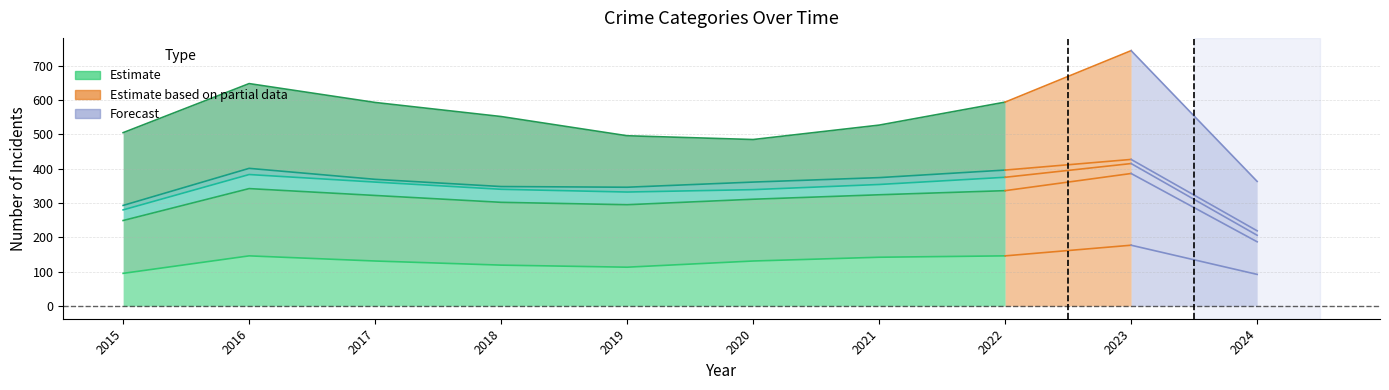

Where does the Aggravated Assault series first go above 131?

2016